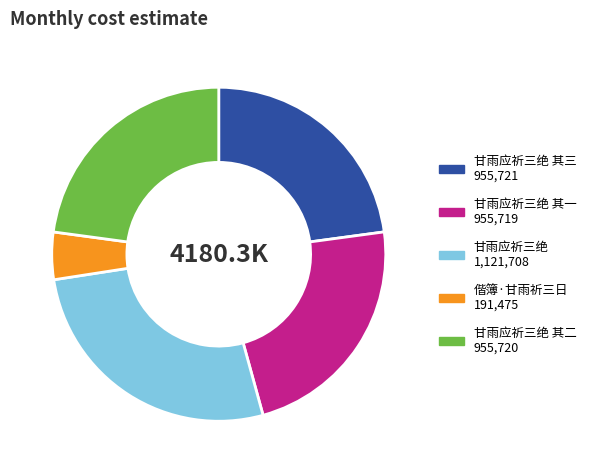

Does any single category account for the majority?

No